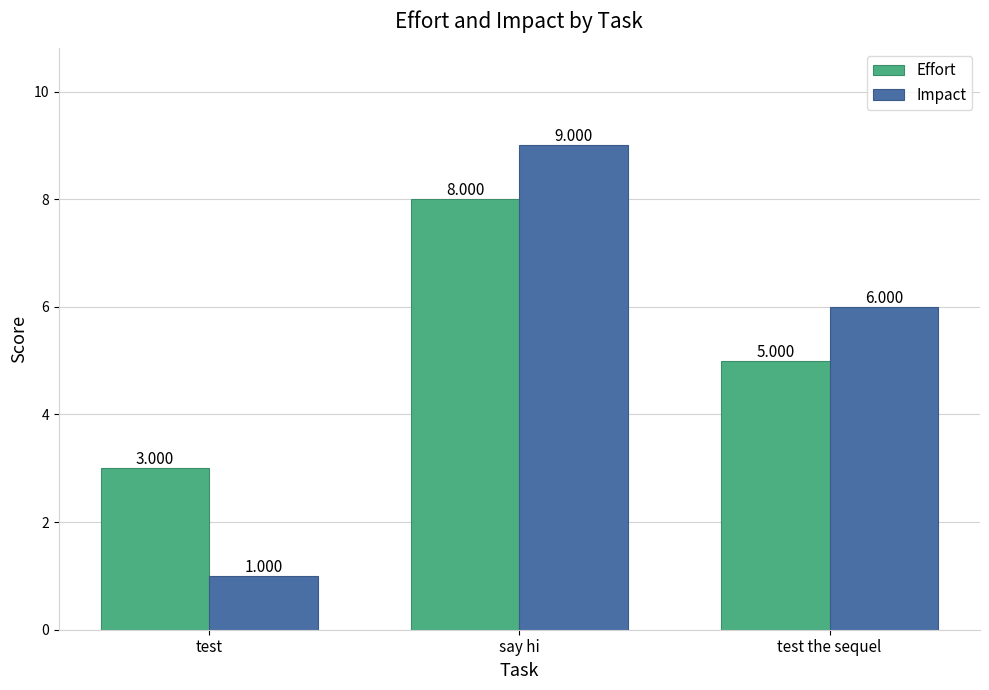

What is the label of the 2nd bar from the right?

say hi